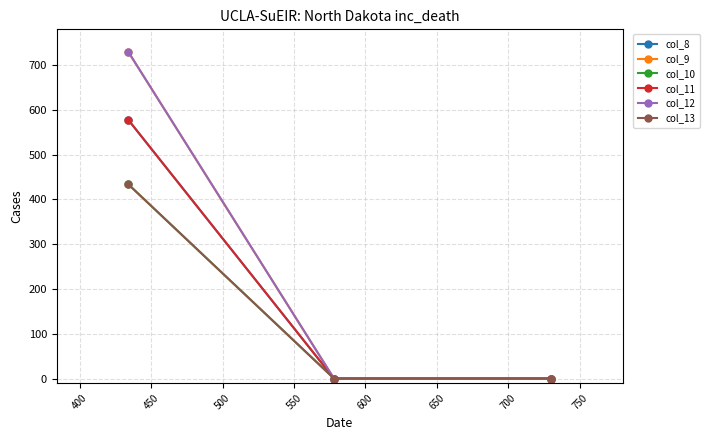

Is this an area chart (filled region under the line)?

No